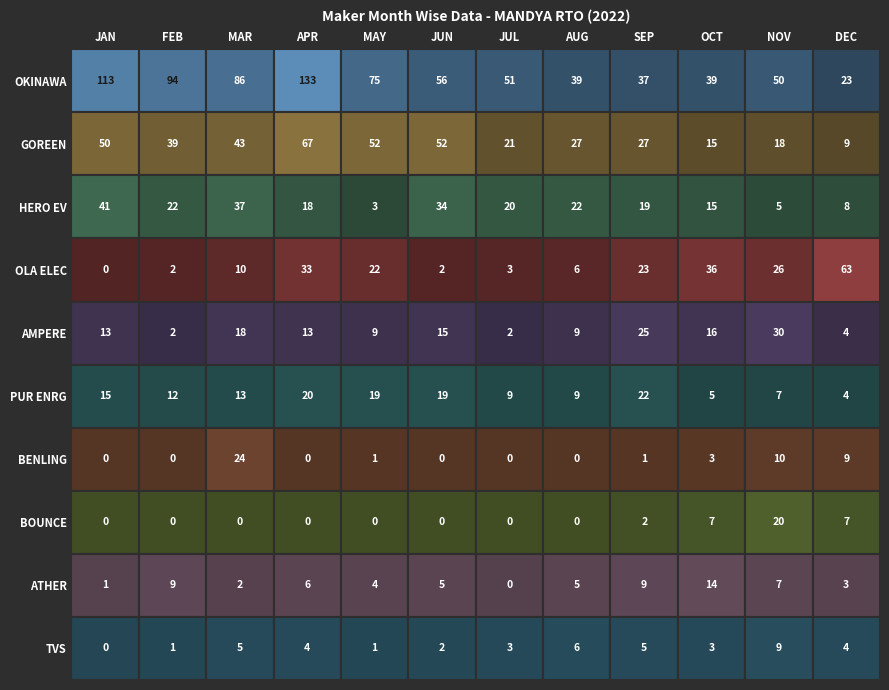

List the series in order of their peak value, highest first.

OKINAWA AUTOTECH PVT LTD, GOREEN E-MOBILITY PVT LTD, OLA ELECTRIC TECHNOLOGIES PVT LTD, HERO ELECTRIC VEHICLES PVT. LTD, AMPERE VEHICLES PRIVATE LIMITED, BENLING INDIA ENERGY AND TECHNOLOGY PVT, PUR ENERGY PVT LTD, BOUNCE ELECTRIC 1 PVT LTD, ATHER ENERGY LTD, TVS MOTOR COMPANY LTD